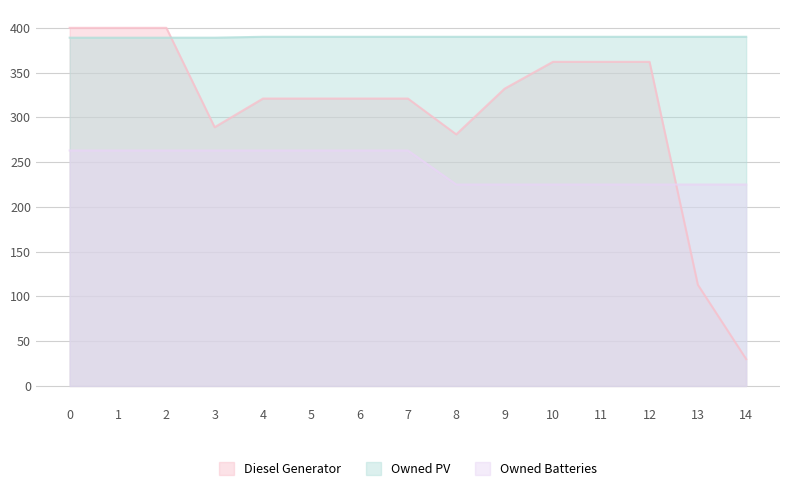

How many series are shown in this chart?

3